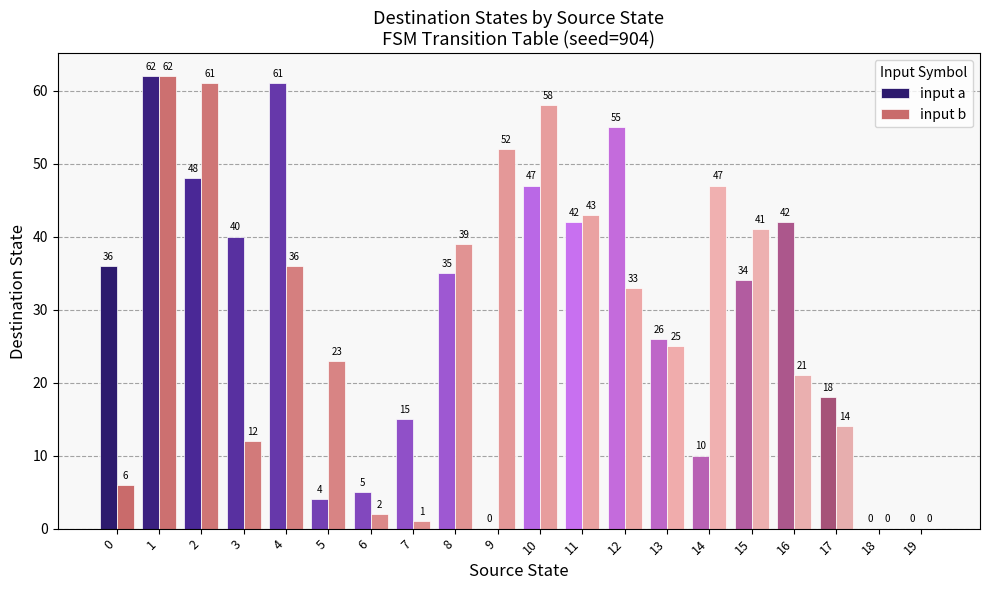

Reading right to left, transcribe all the data shown in this chart.

input a: 19=0	18=0	17=18	16=42	15=34	14=10	13=26	12=55	11=42	10=47	9=0	8=35	7=15	6=5	5=4	4=61	3=40	2=48	1=62	0=36
input b: 19=0	18=0	17=14	16=21	15=41	14=47	13=25	12=33	11=43	10=58	9=52	8=39	7=1	6=2	5=23	4=36	3=12	2=61	1=62	0=6